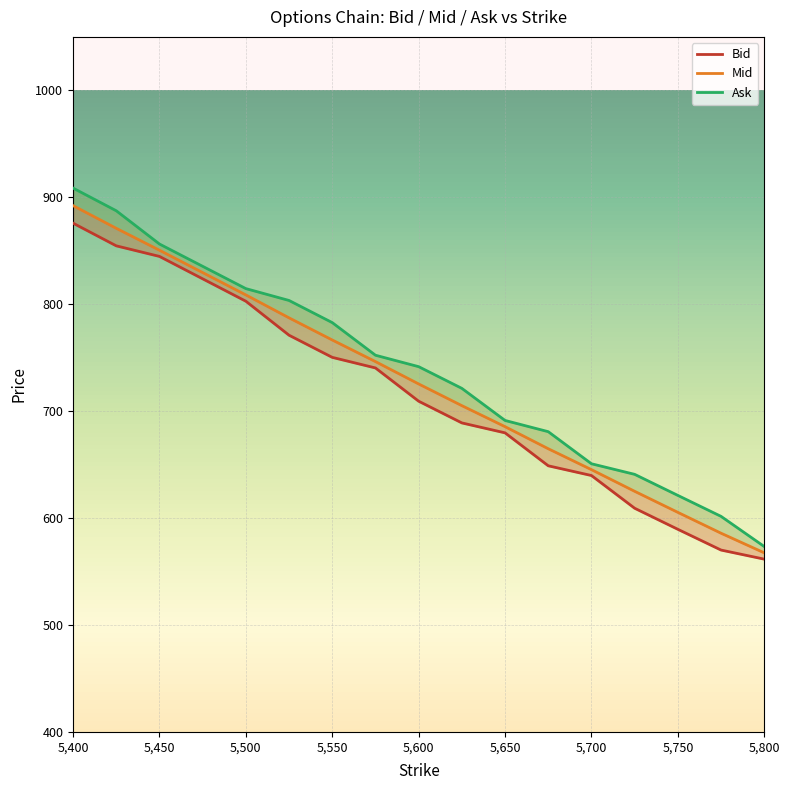

What is the sum of the Mid values at 5625 and 5650?

1390.7